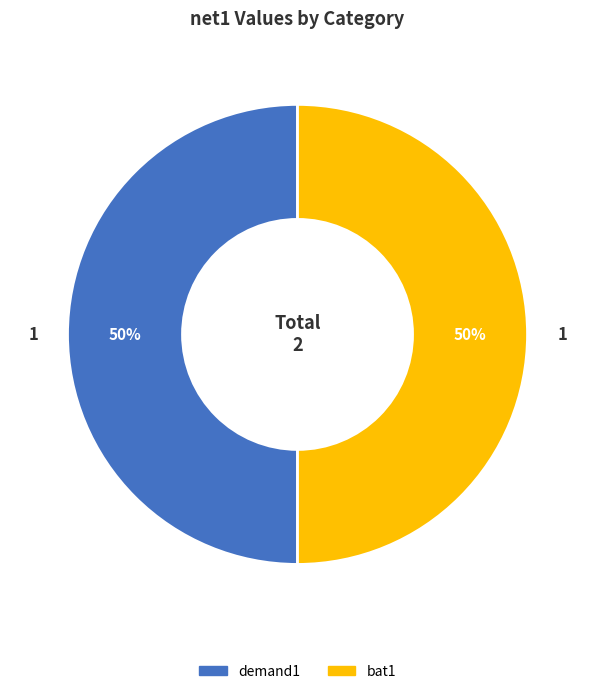

To the nearest percent, what is the average slice percentage?

50%